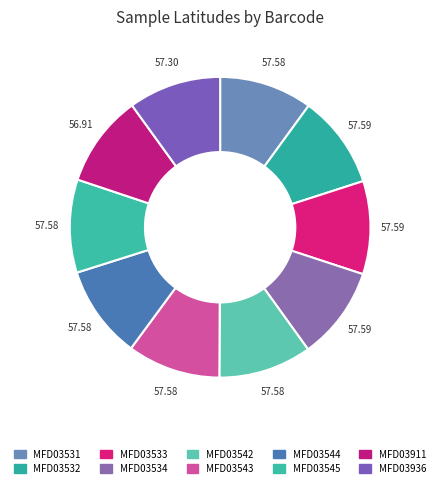

How many segments does this pie chart have?

10